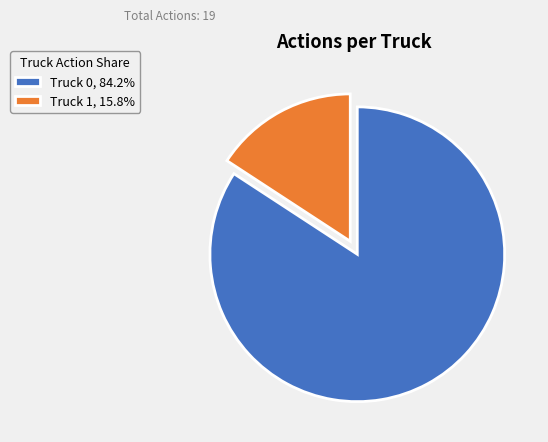

Does any single category account for the majority?

Yes